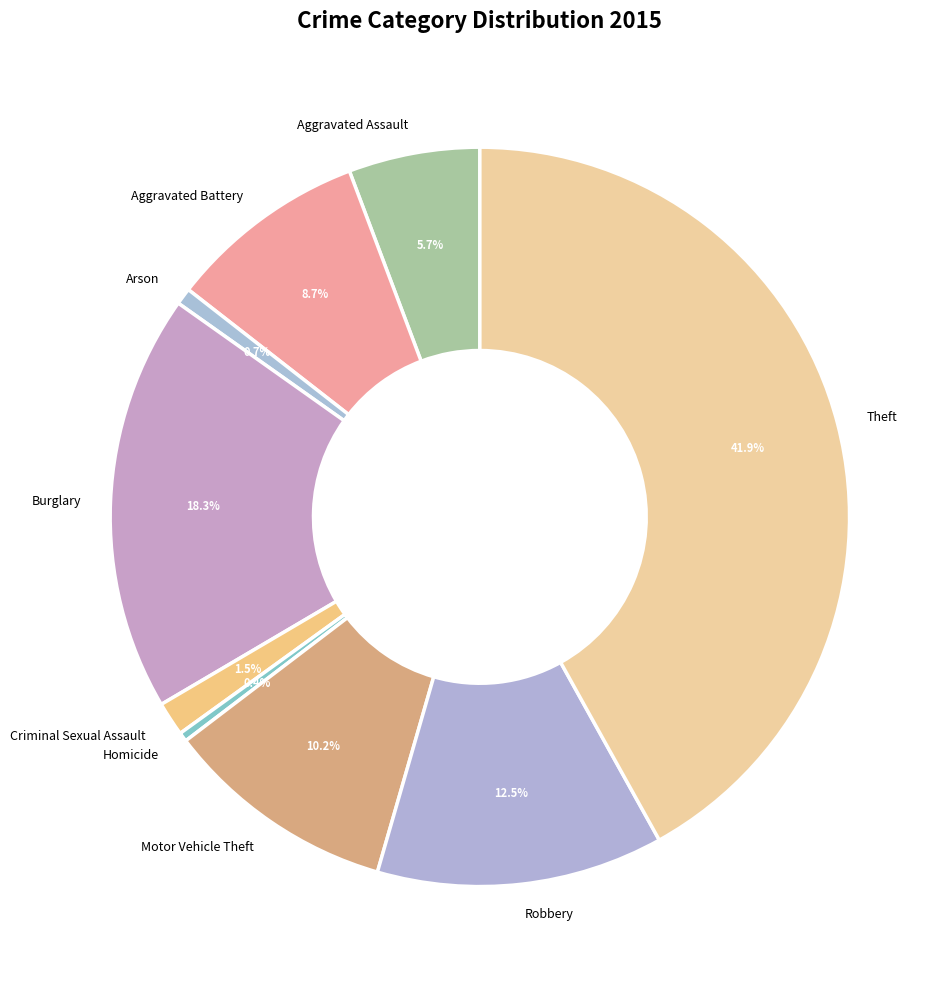

Is it true that Arson is 15% of the pie?

False